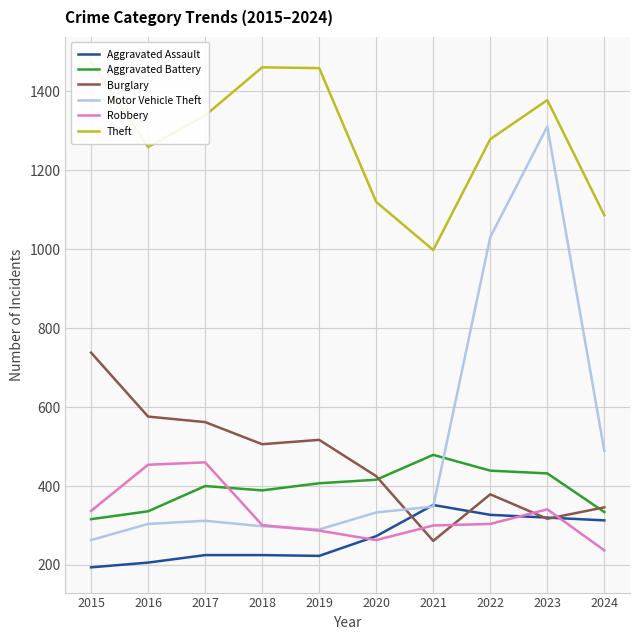

Which series has the largest total across all categories?

Theft